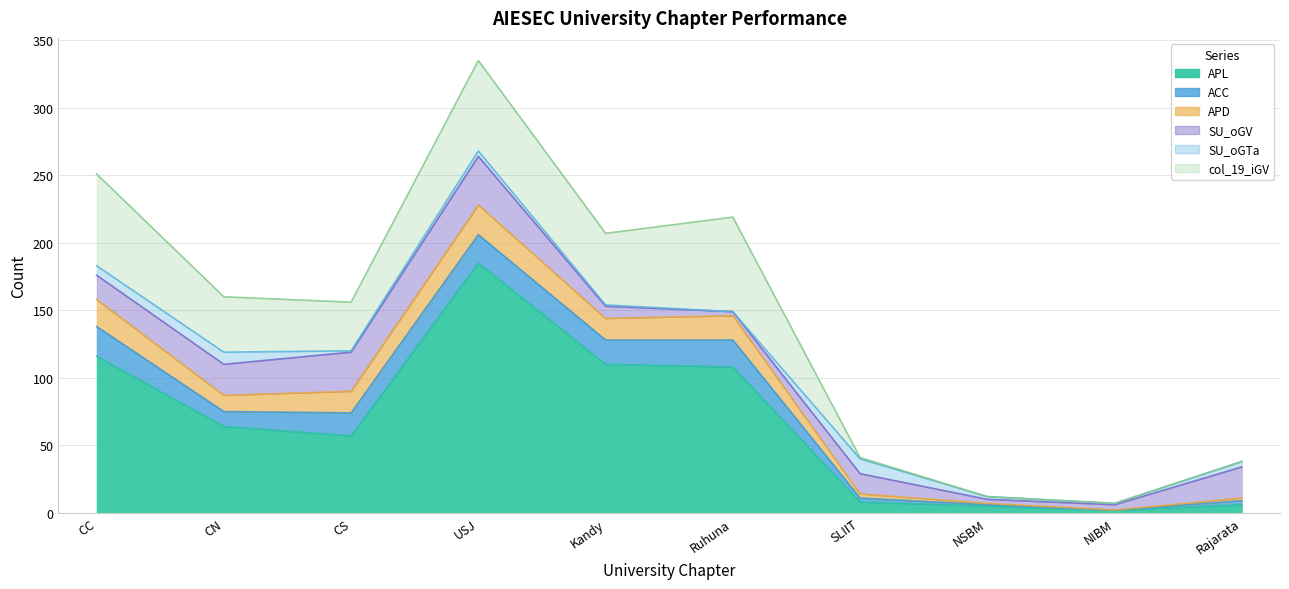

Reading right to left, transcribe all the data shown in this chart.

APL: Rajarata=6	NIBM=2	NSBM=5	SLIIT=8	Ruhuna=108	Kandy=110	USJ=185	CS=57	CN=64	CC=116
ACC: Rajarata=3	NIBM=0	NSBM=1	SLIIT=3	Ruhuna=20	Kandy=18	USJ=21	CS=17	CN=11	CC=22
APD: Rajarata=2	NIBM=0	NSBM=1	SLIIT=3	Ruhuna=18	Kandy=16	USJ=22	CS=16	CN=12	CC=20
SU_oGV: Rajarata=23	NIBM=4	NSBM=3	SLIIT=15	Ruhuna=3	Kandy=9	USJ=36	CS=29	CN=23	CC=18
SU_oGTa: Rajarata=4	NIBM=1	NSBM=2	SLIIT=11	Ruhuna=0	Kandy=1	USJ=4	CS=1	CN=9	CC=7
col_19_iGV: Rajarata=0	NIBM=0	NSBM=0	SLIIT=1	Ruhuna=70	Kandy=53	USJ=67	CS=36	CN=41	CC=68